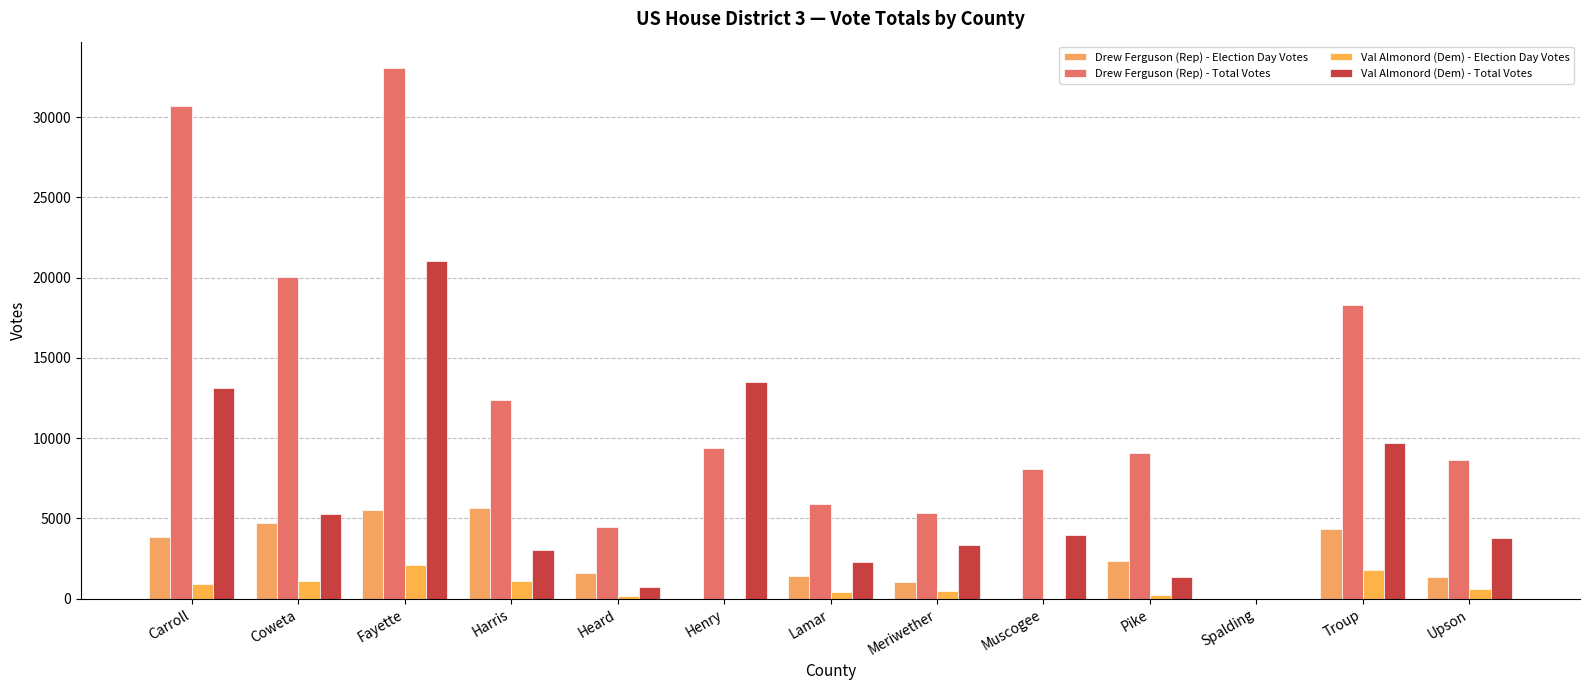

Reading left to right, extract all data points from this chart.

Drew Ferguson (Rep) - Election Day Votes: 3863	4740	5555	5681	1612	0	1439	1016	0	2336	0	4355	1380
Drew Ferguson (Rep) - Total Votes: 30690	20053	33054	12376	4443	9382	5888	5328	8074	9110	0	18304	8660
Val Almonord (Dem) - Election Day Votes: 909	1108	2070	1112	155	0	431	475	0	250	0	1774	594
Val Almonord (Dem) - Total Votes: 13135	5289	21032	3033	738	13504	2319	3364	3965	1367	0	9673	3806